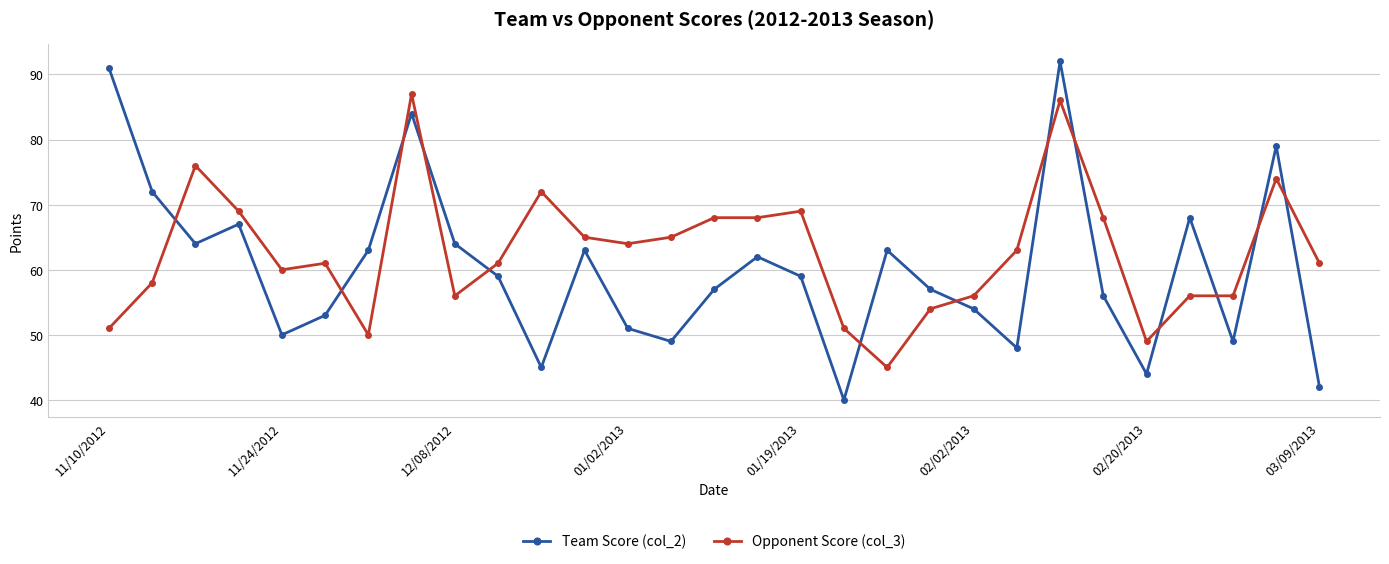

What is the minimum value for Opponent Score (col_3)?

45